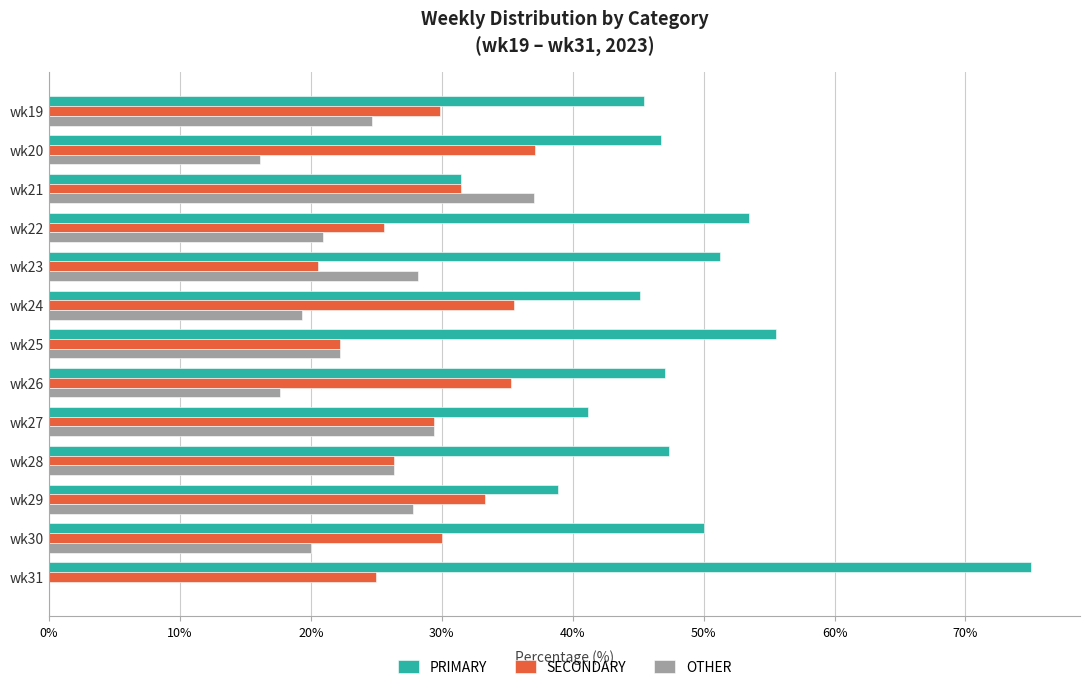

What is the sum of all OTHER values?

289.7